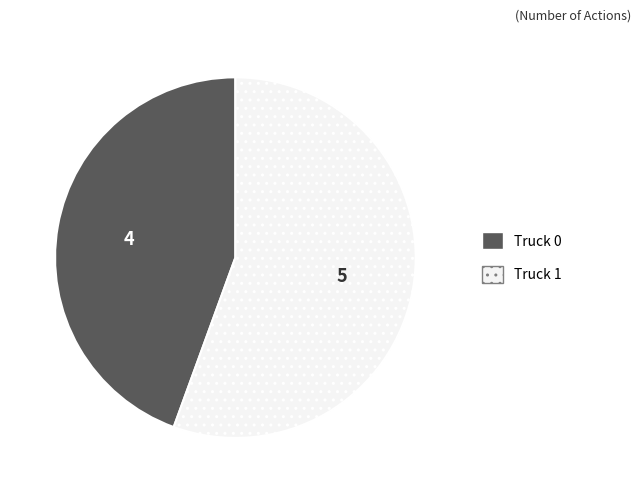

Which slice is the smallest?

Truck 0